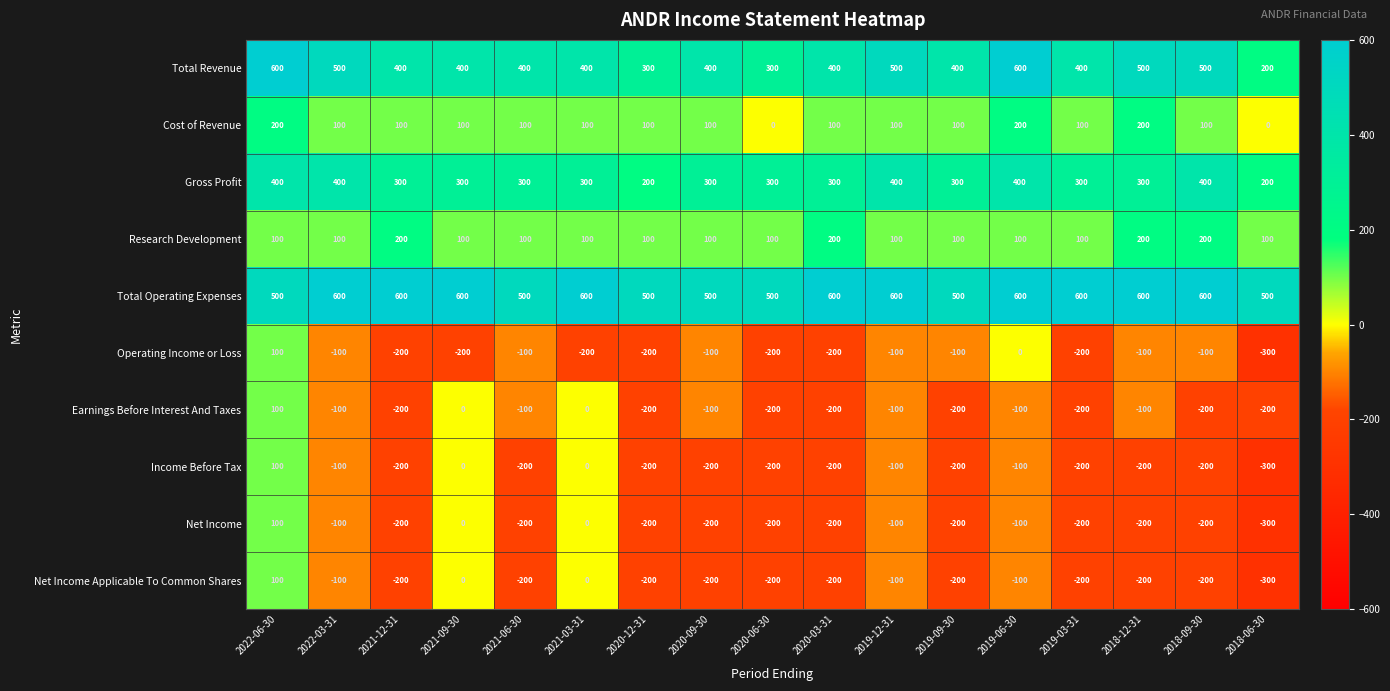

The value of Gross Profit at 2020-09-30 is 300. True or false?

True